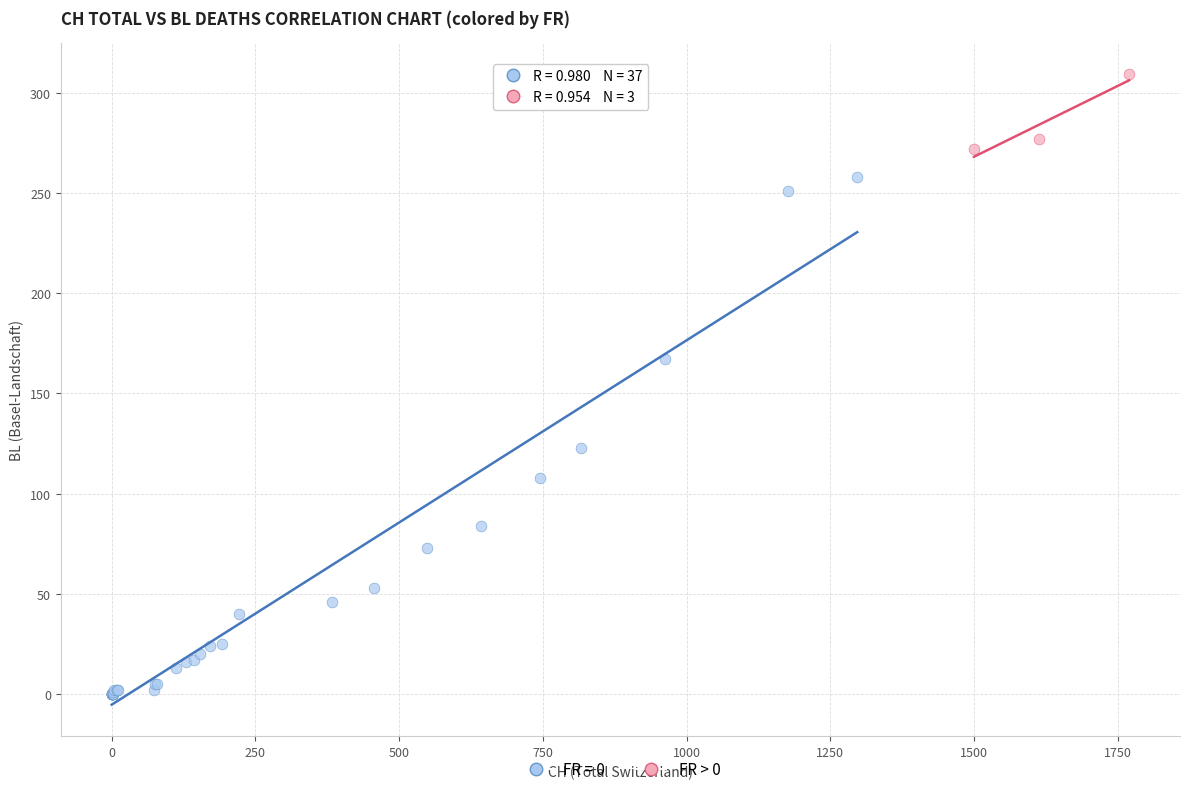

Which series has the largest Y range (max minus min)?

FR = 0